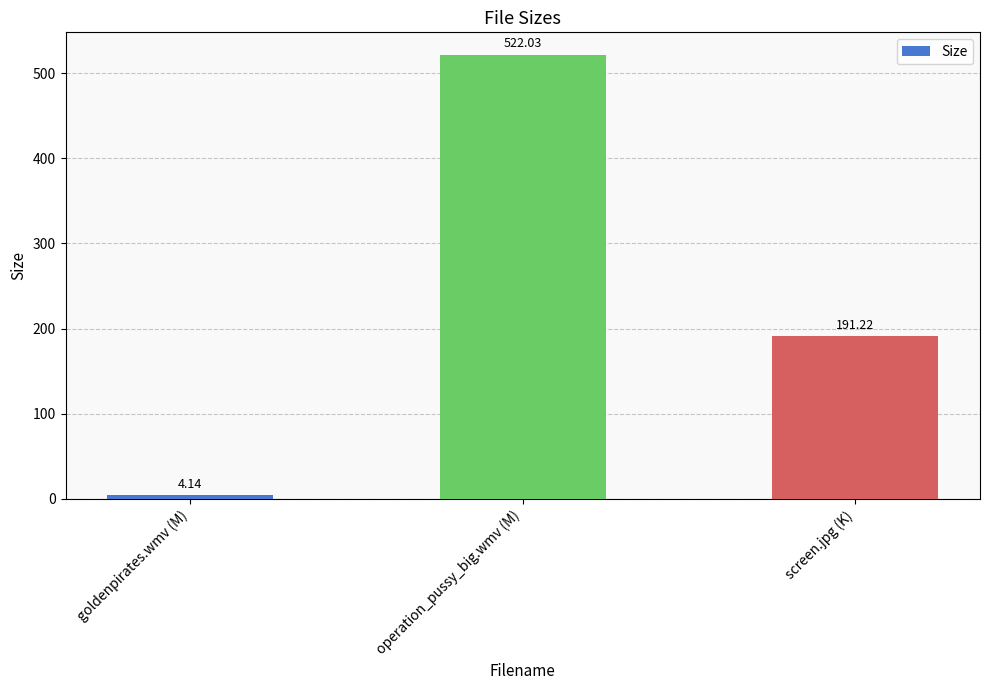

What is the ratio of the value at operation_pussy_big.wmv (M) to the value at goldenpirates.wmv (M)?

126.1